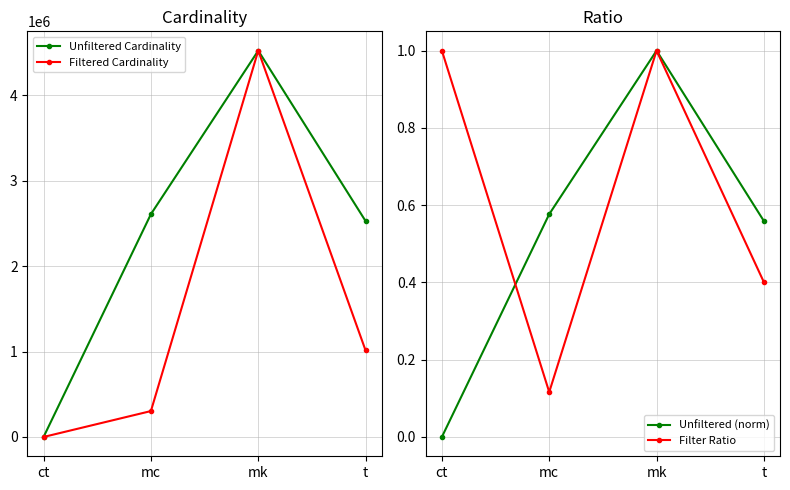

Which category has the lowest value in the Unfiltered Cardinality series?

ct